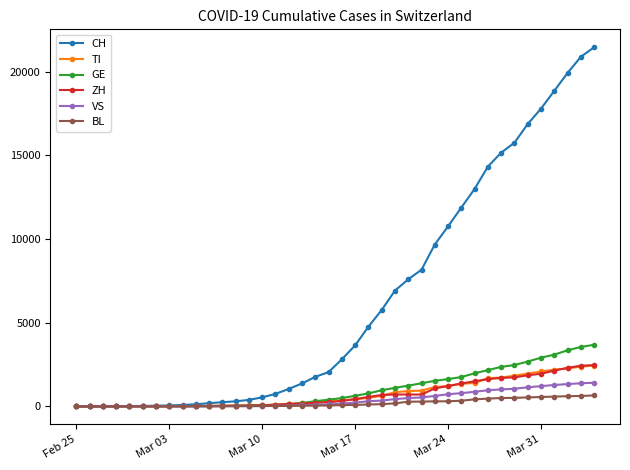

Which series has the widest spread of values?

CH